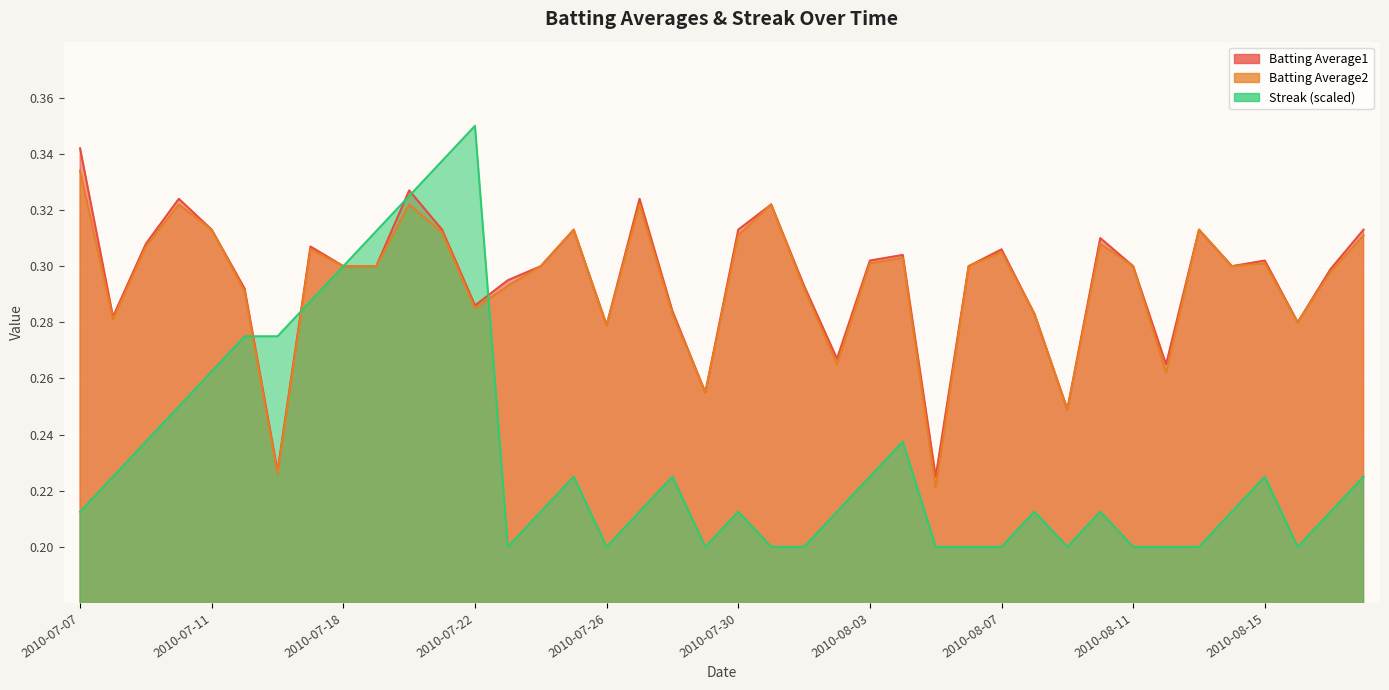

The Batting Average2 series shows 0.3 at 2010-07-28. True or false?

True